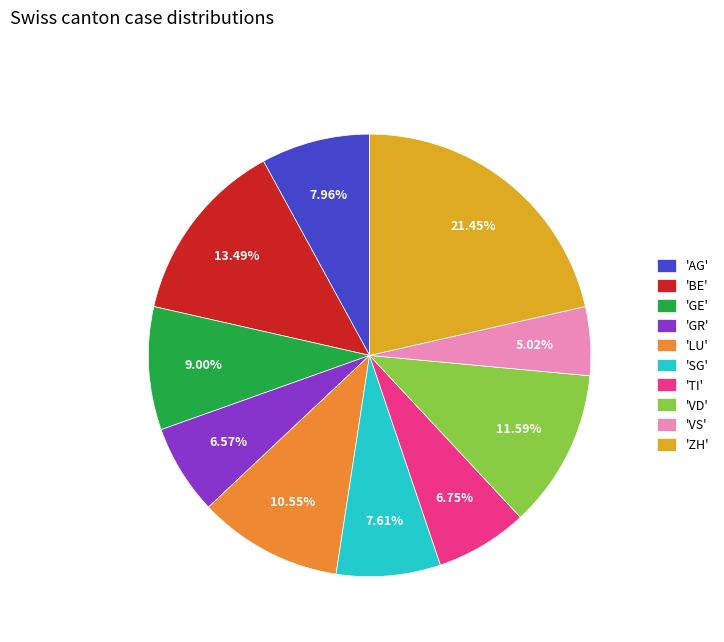

Does 'GR' represent more than half of the total?

No